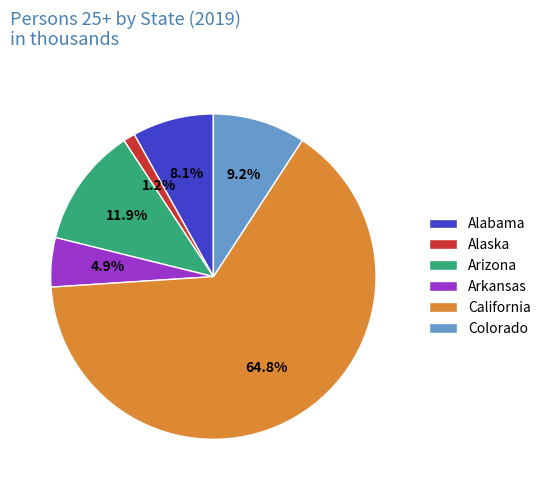

To the nearest percent, what portion does Arizona represent?

12%